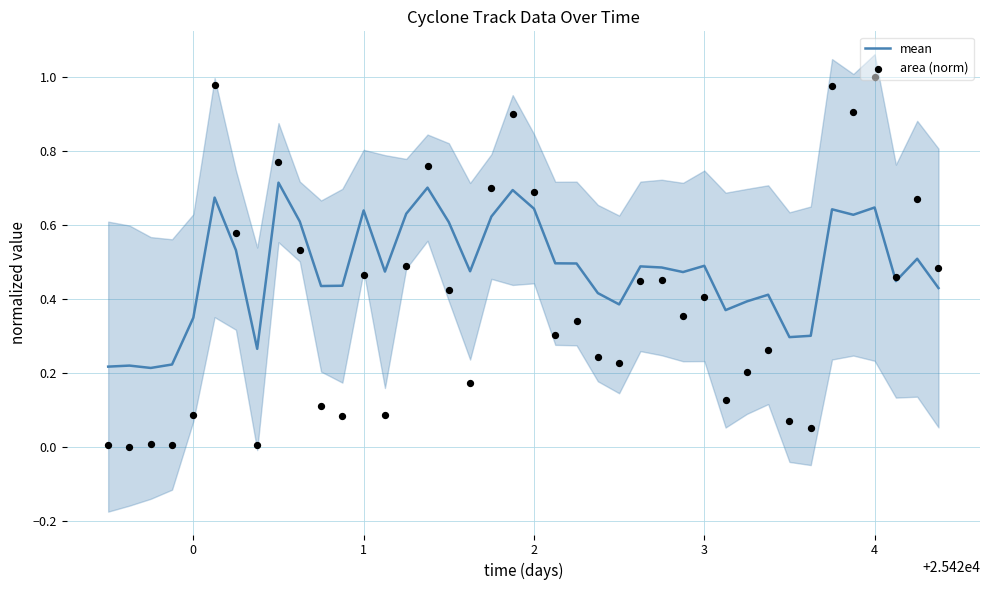

Which series contains the lowest Y value?

area (norm)